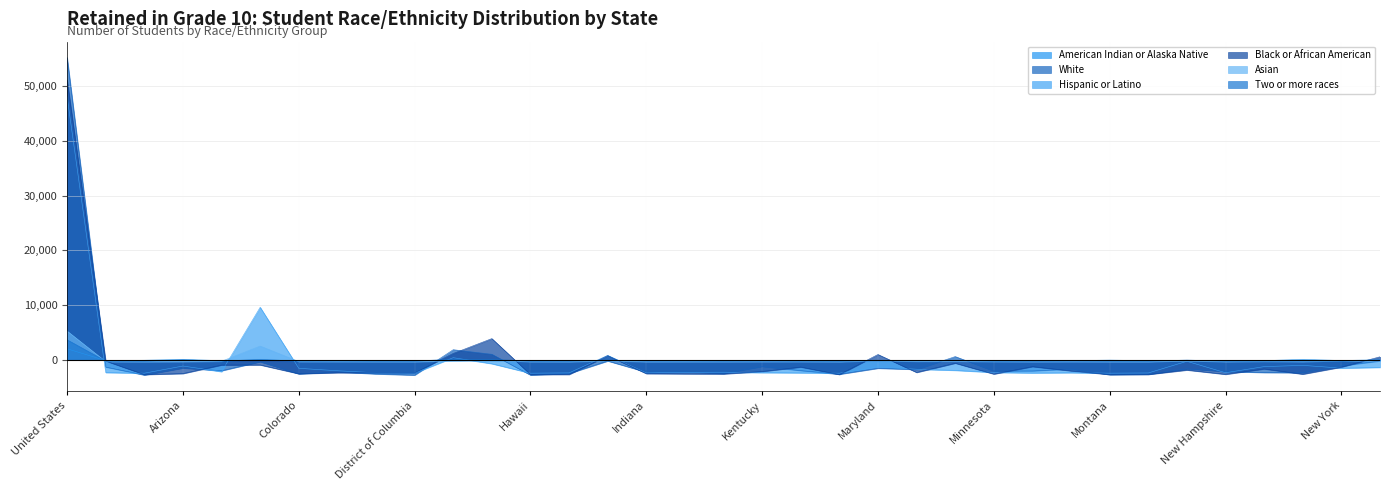

What is the value of the Black or African American point at the 32nd from the left?

-1597.7